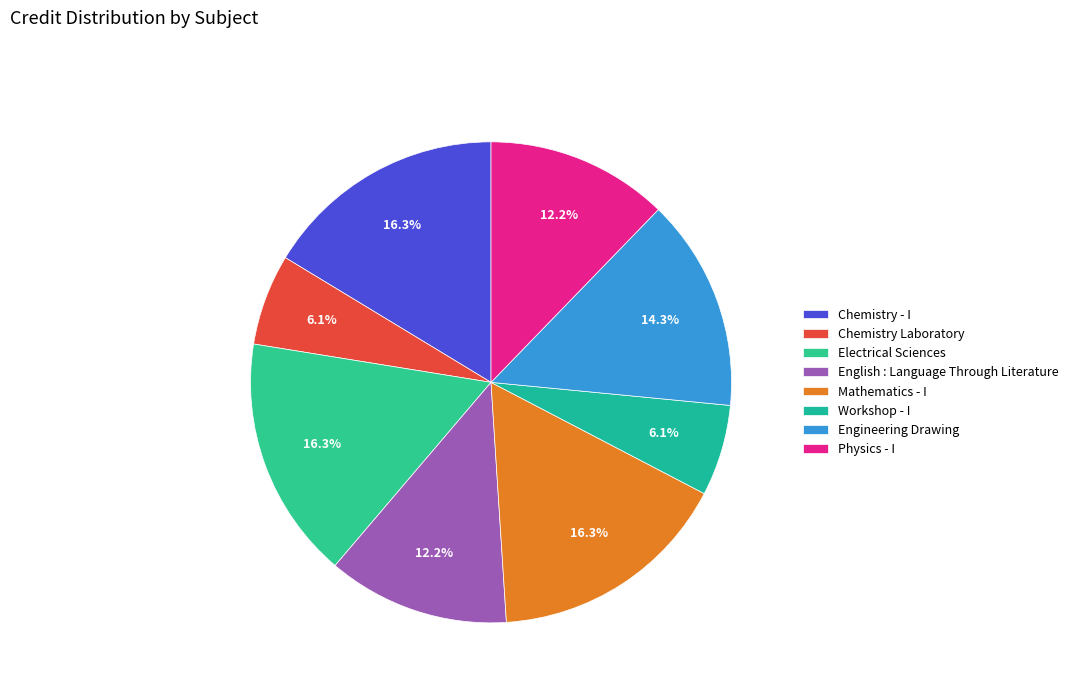

Does Physics - I represent more than half of the total?

No